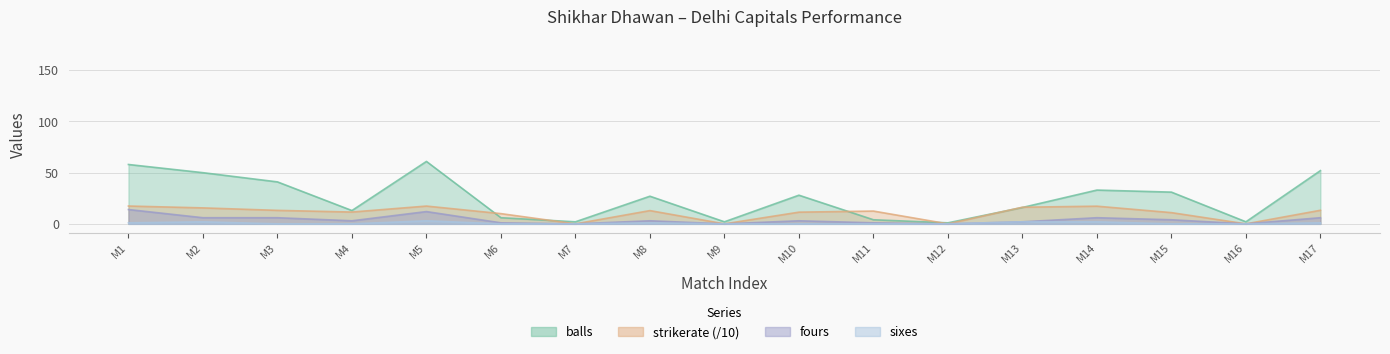

What is the sum of the fours values at M14 and M15?

10.0